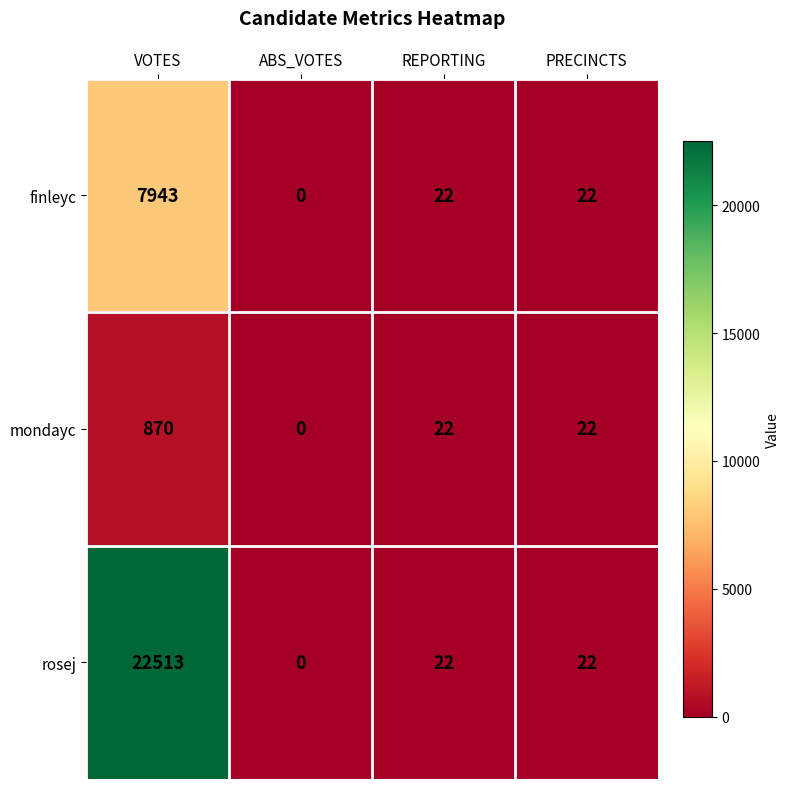

Reading left to right, extract all data points from this chart.

finleyc: 7943	0	22	22
mondayc: 870	0	22	22
rosej: 22513	0	22	22